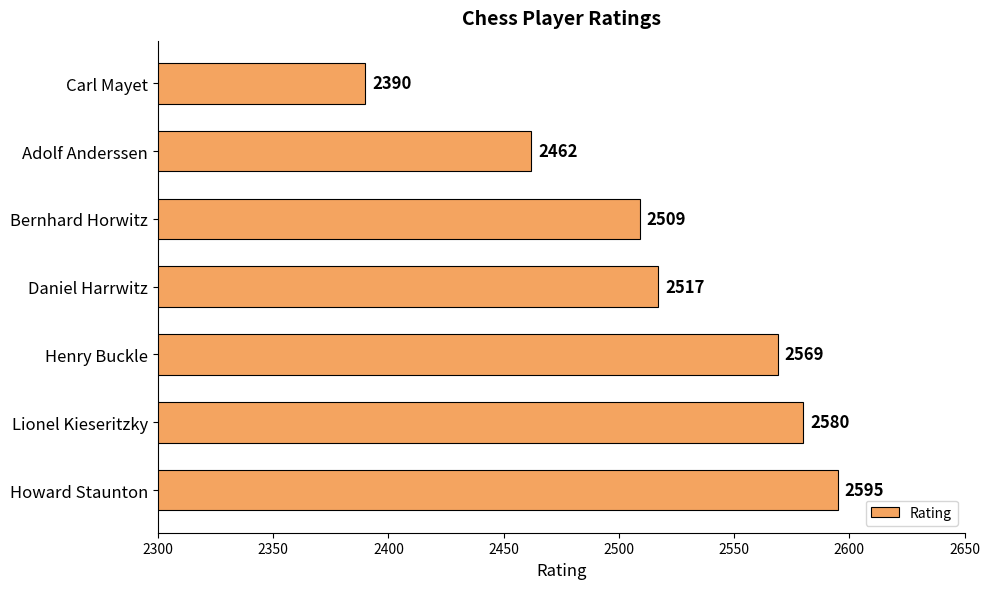

What is the greatest value displayed?

2595